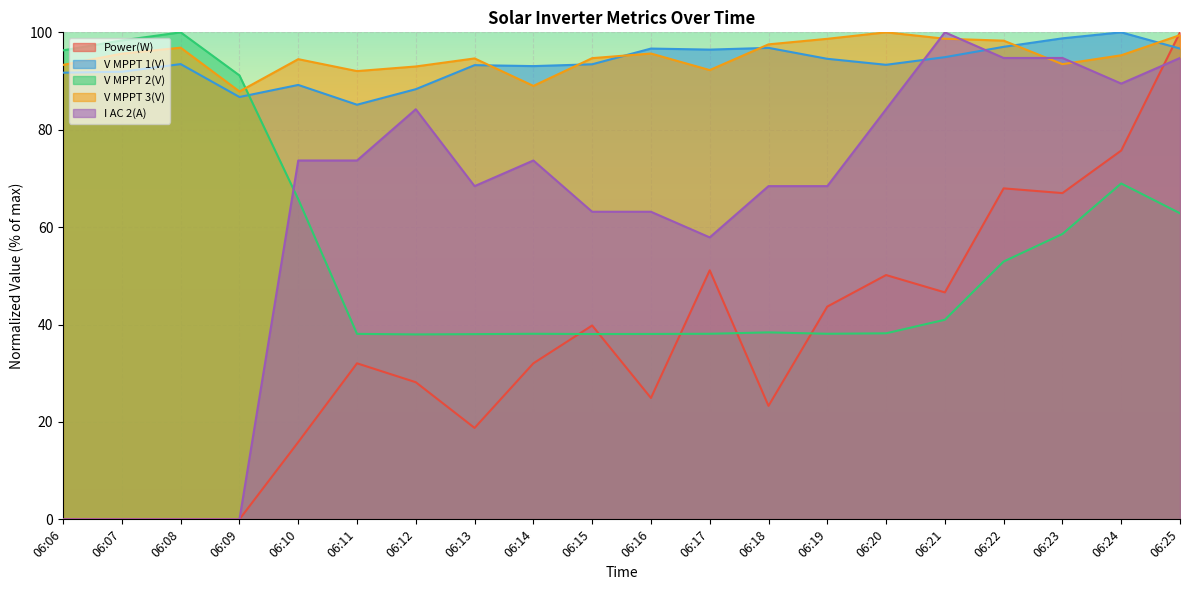

At which category does V MPPT 2(V) reach its first local valley?

06:12